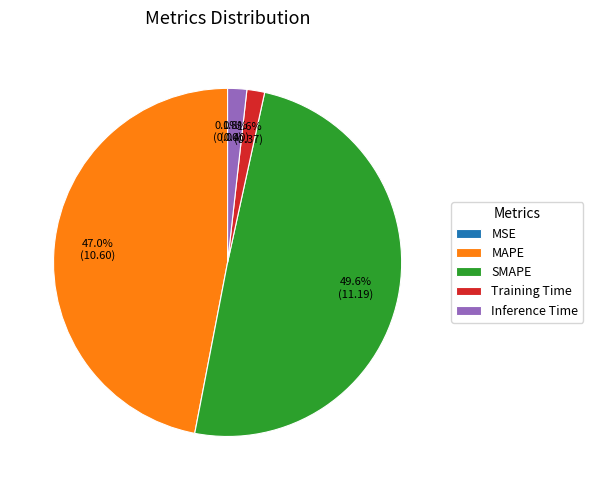

What percentage is the MAPE slice, to the nearest percent?

47%